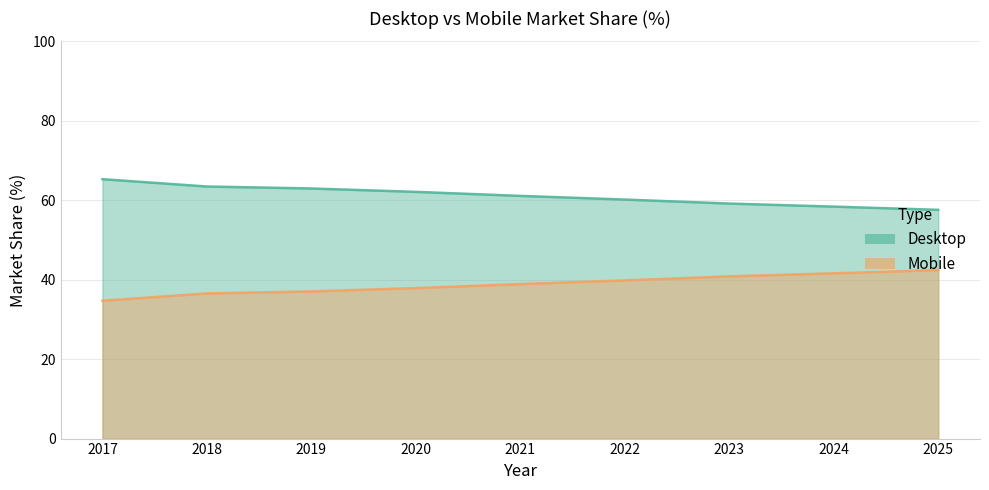

Between 2020 and 2024, which series saw the biggest shift?

Desktop